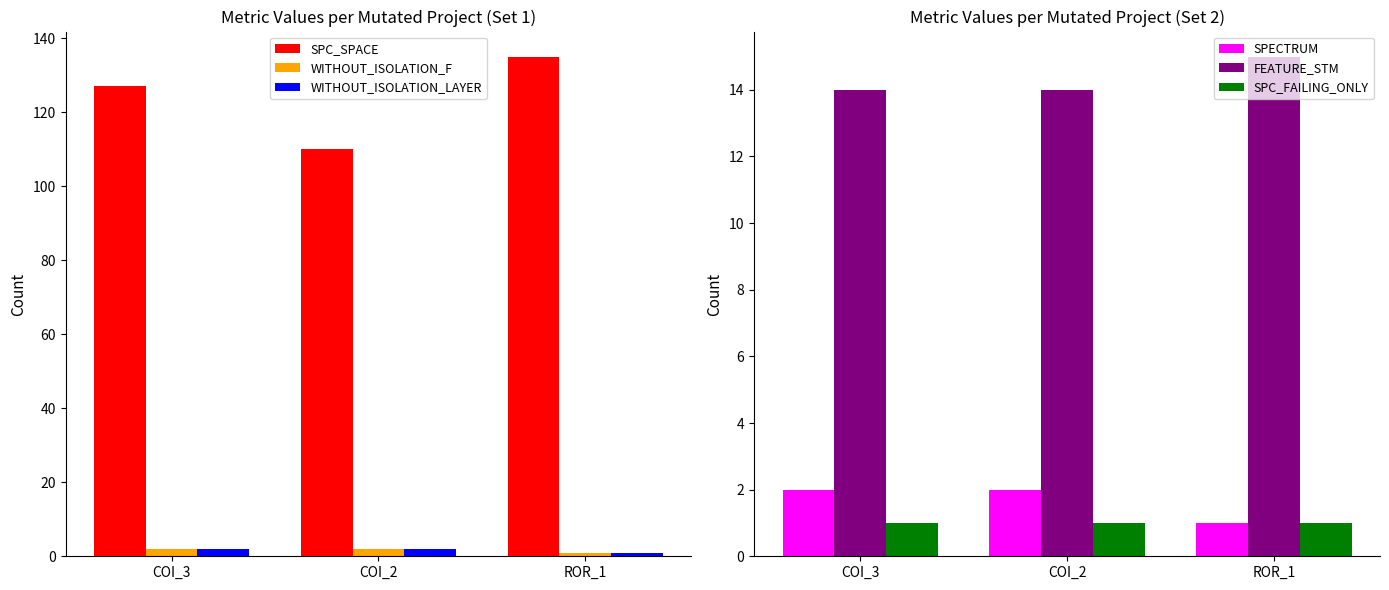

What is the sum of all FEATURE_STM values?

43